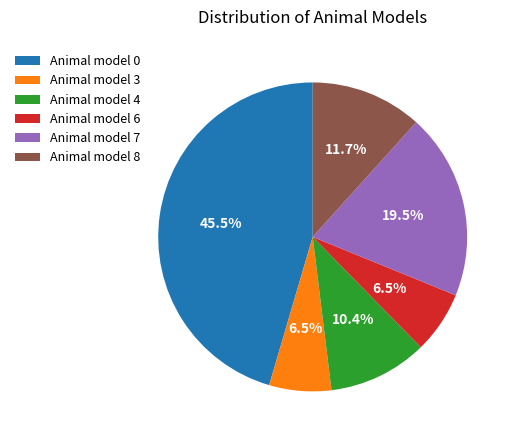

How many segments does this pie chart have?

6